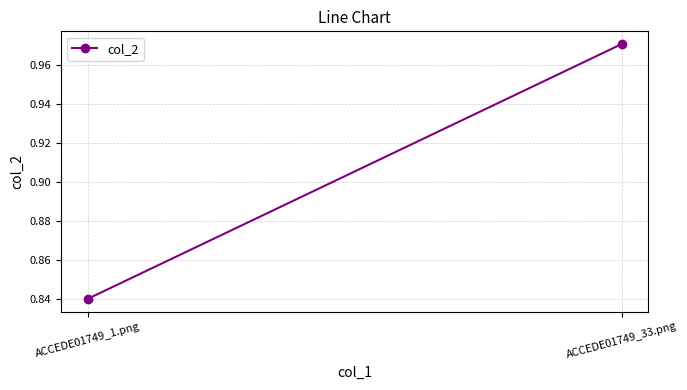

What is the sum of all values?

1.8